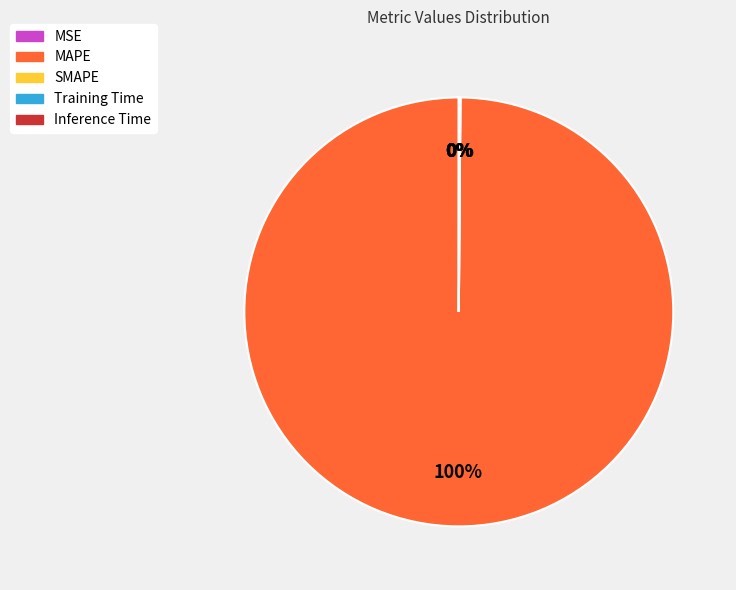

True or false: MAPE accounts for 91% of the total.

False